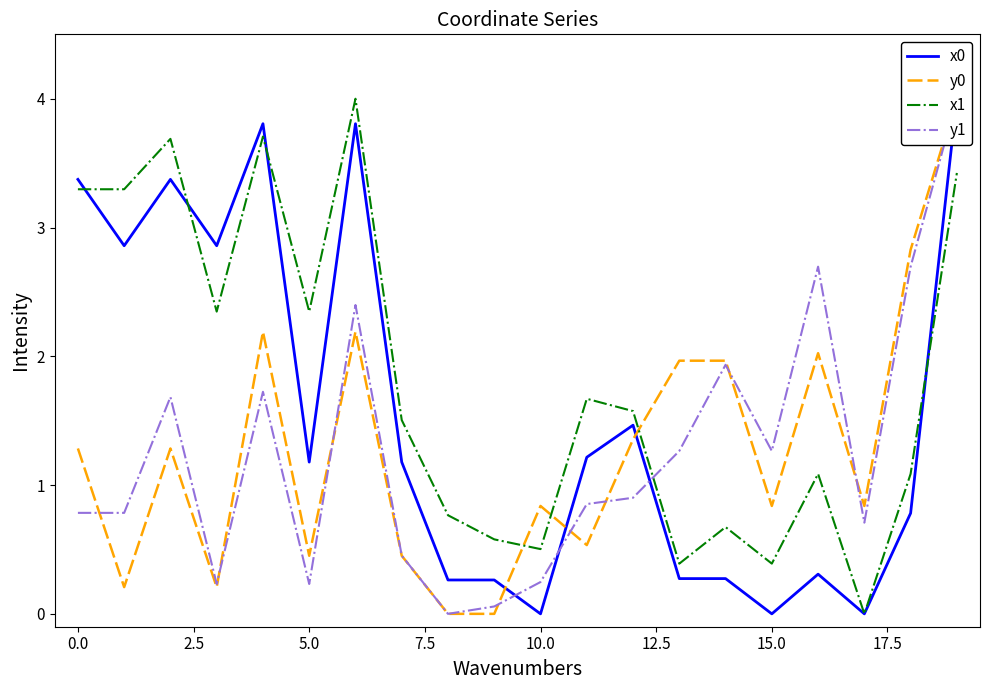

At which label is y0 closest to 2?

16